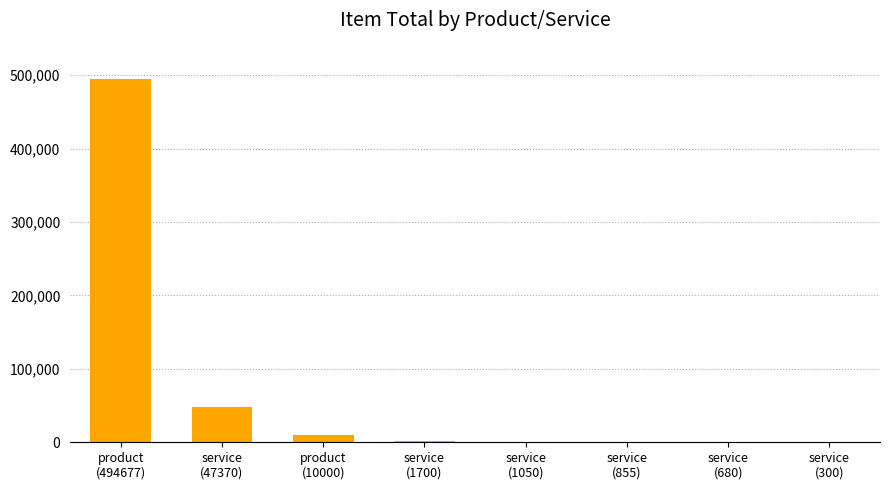

At which label does the data first exceed 1700?

product
(494677)